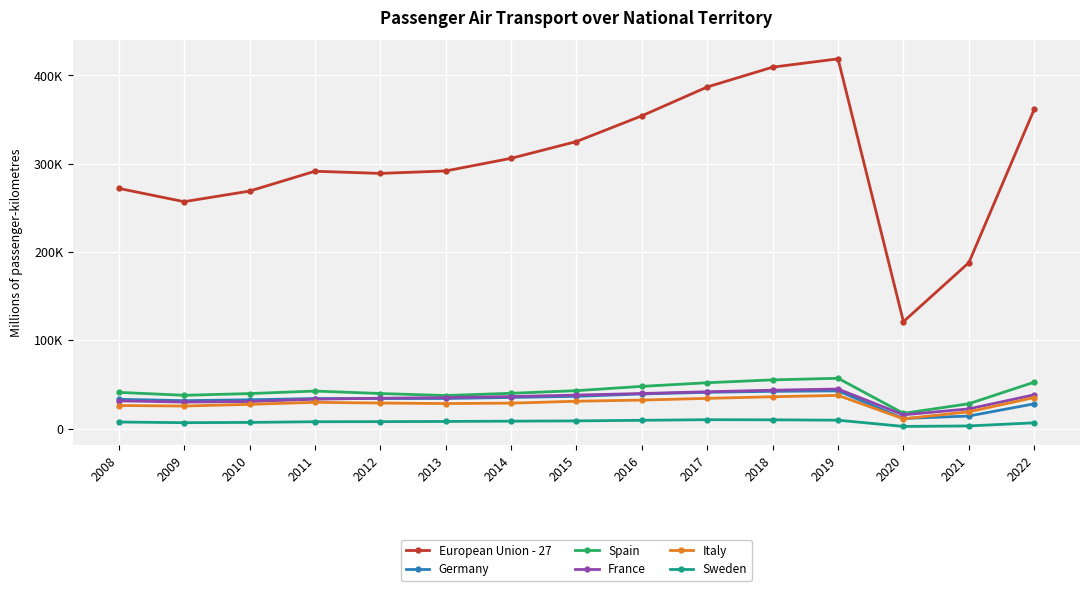

What are all the series names shown in the legend?

European Union - 27, Germany, Spain, France, Italy, Sweden